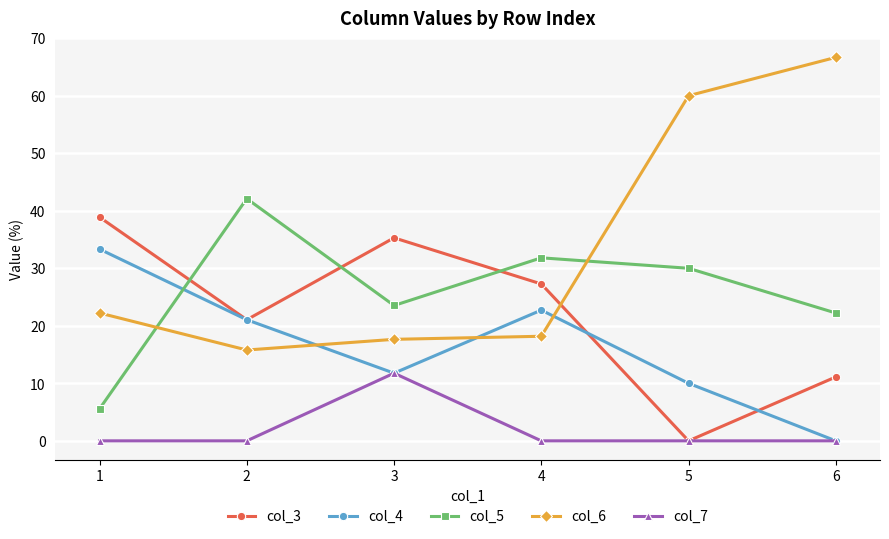

What is the sum of the col_3 values at 2 and 1?

59.9